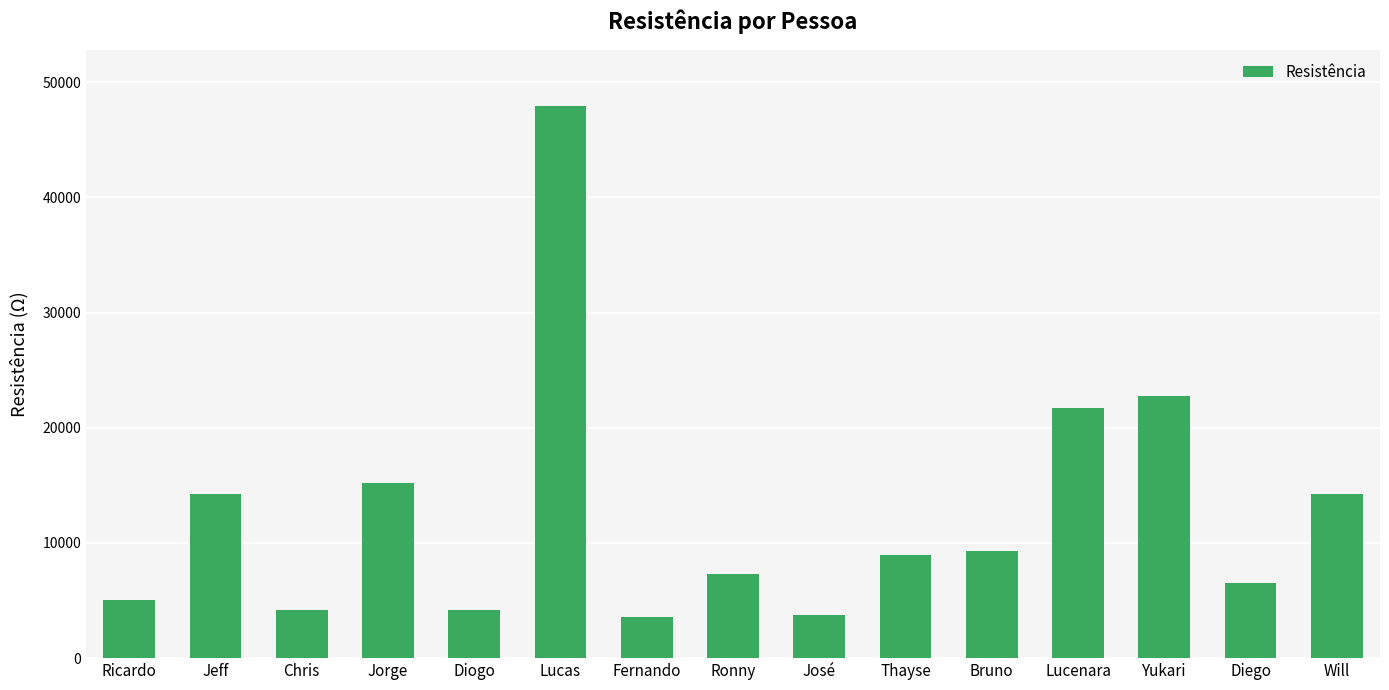

How many values exceed 8937?

8